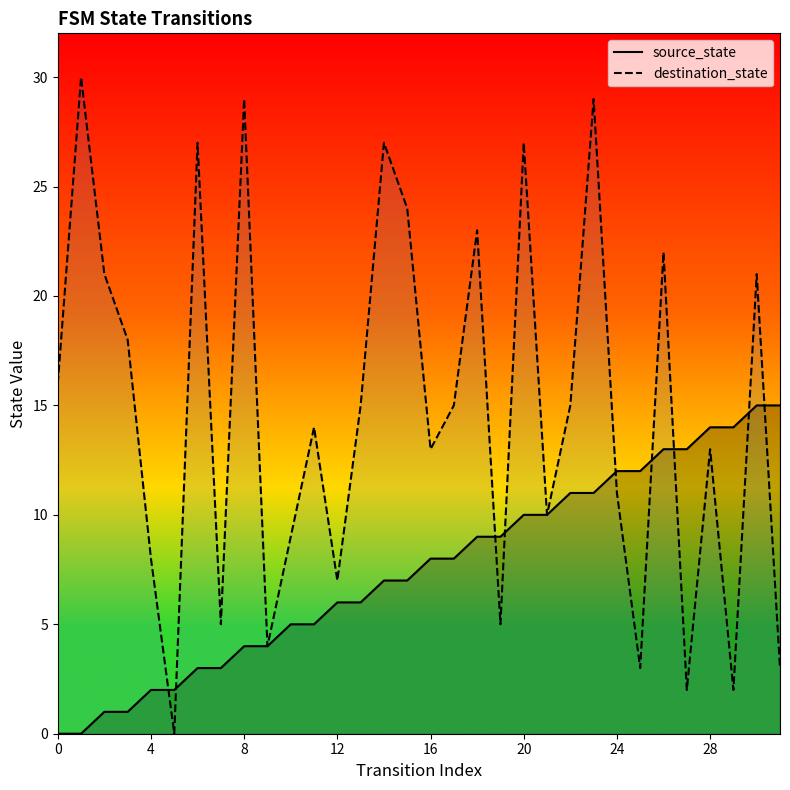

Reading right to left, transcribe all the data shown in this chart.

source_state: 15	15	14	14	13	13	12	12	11	11	10	10	9	9	8	8	7	7	6	6	5	5	4	4	3	3	2	2	1	1	0	0
destination_state: 3	21	2	13	2	22	3	11	29	15	10	27	5	23	15	13	24	27	15	7	14	9	4	29	5	27	0	8	18	21	30	16